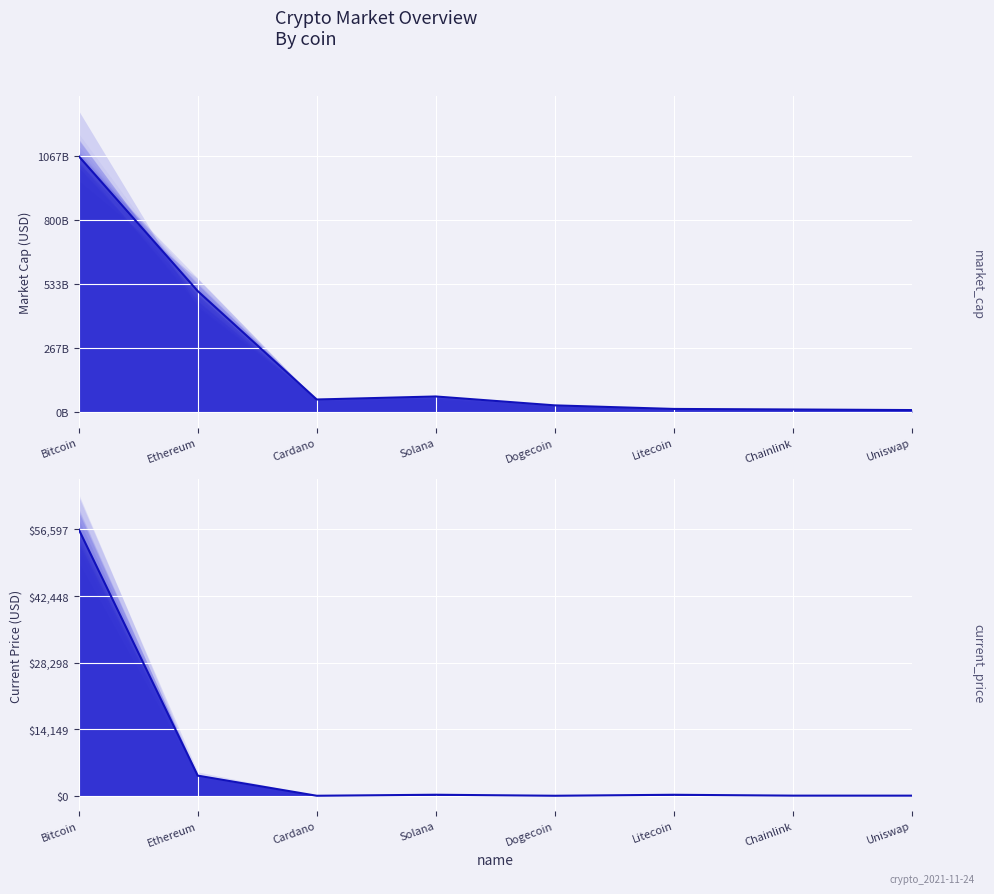

Where is the first local minimum for current_price?

Cardano